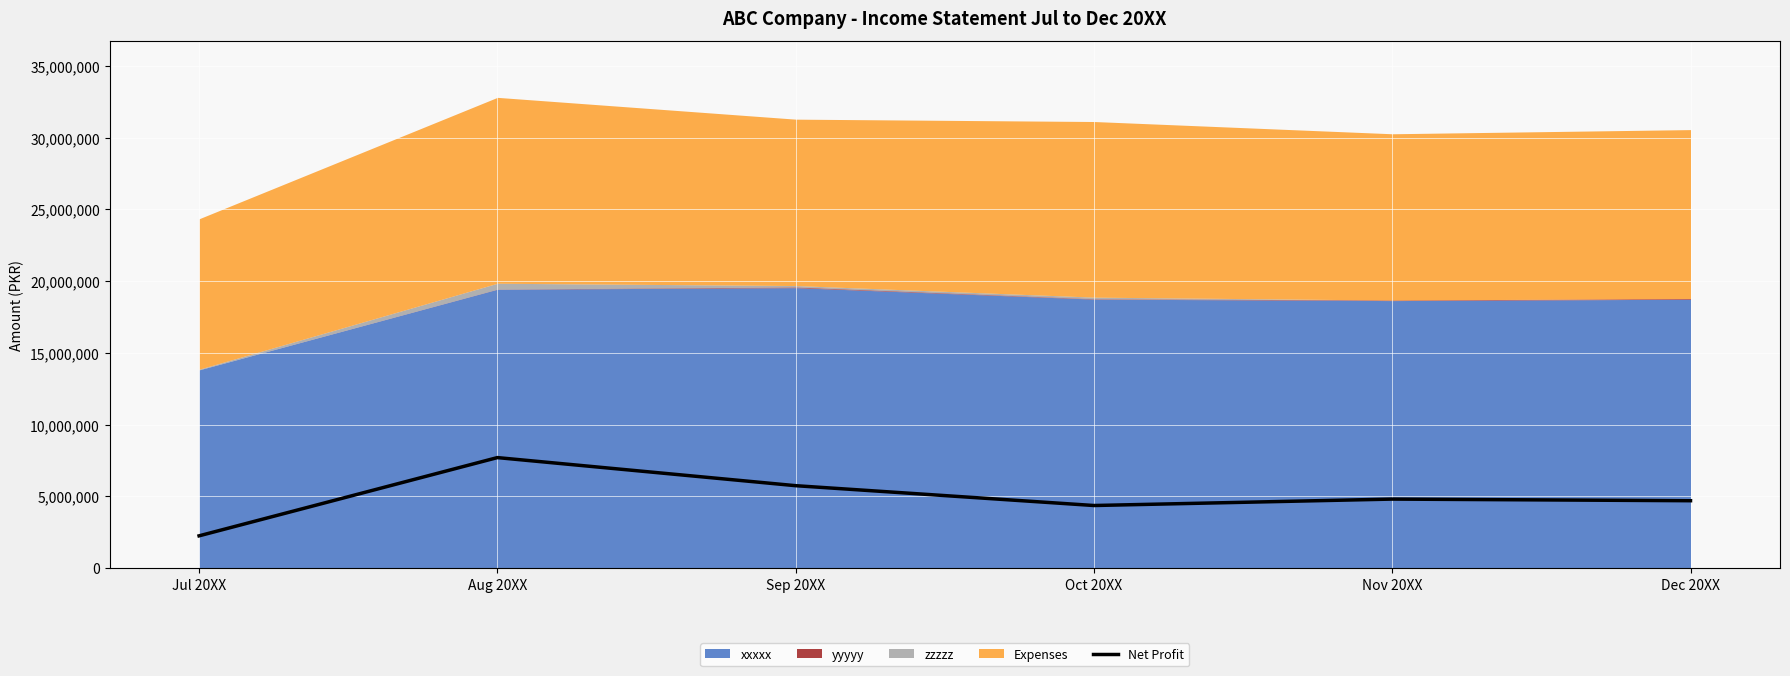

Which label corresponds to the largest value in the chart?

Aug 20XX